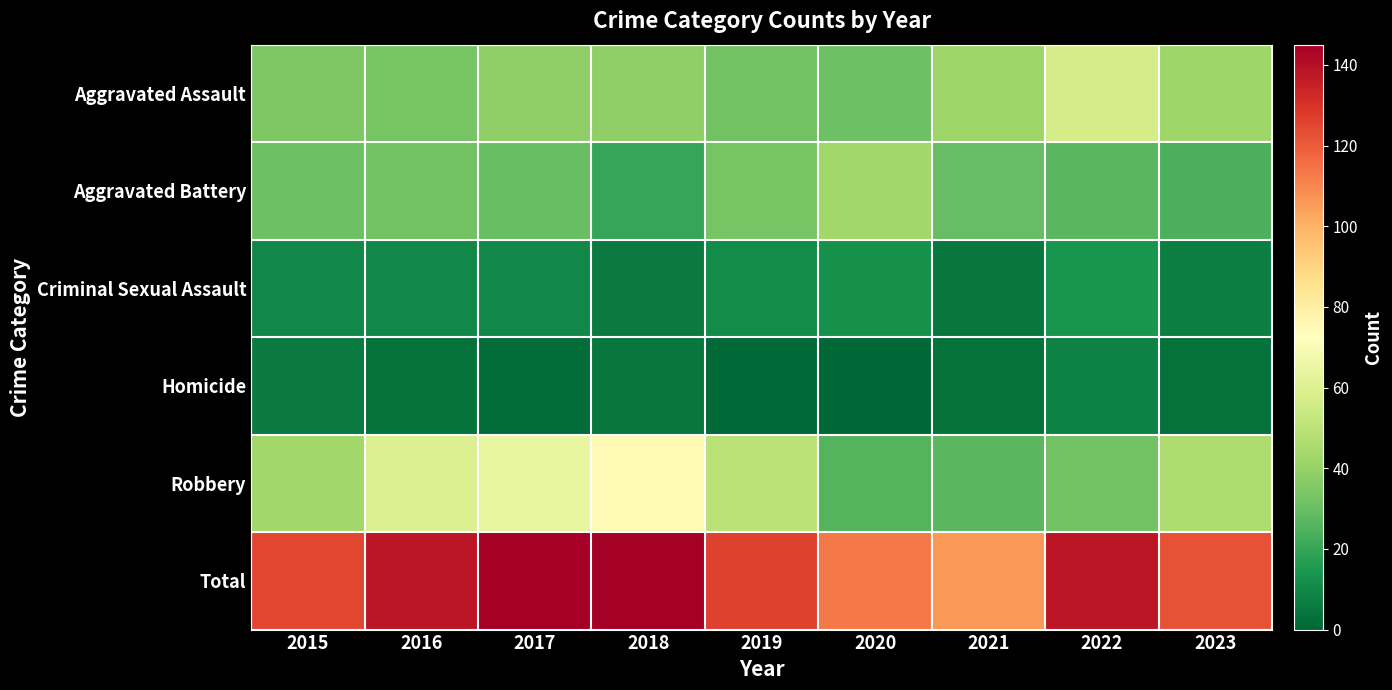

Between 2015 and 2021, which series saw the biggest shift?

Total